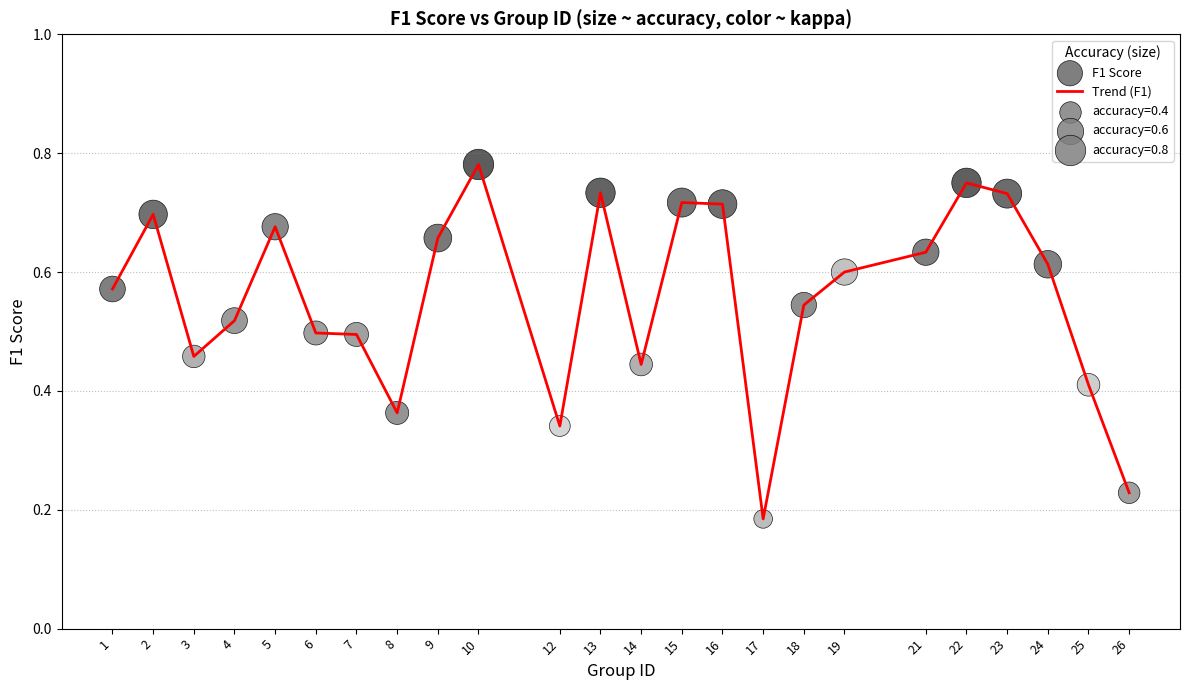

At which category does the chart reach its minimum across all series?

17